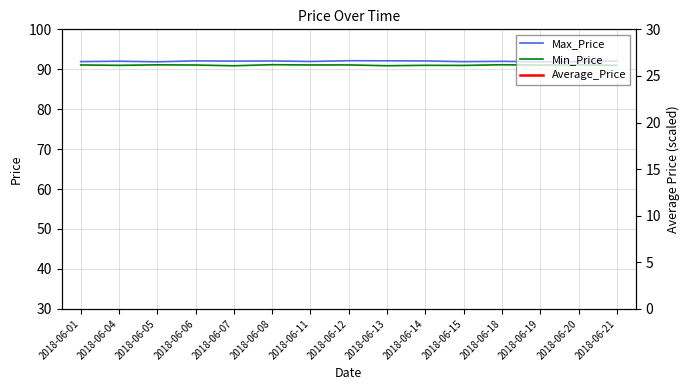

The Min_Price series shows 91.1 at 2018-06-05. True or false?

True